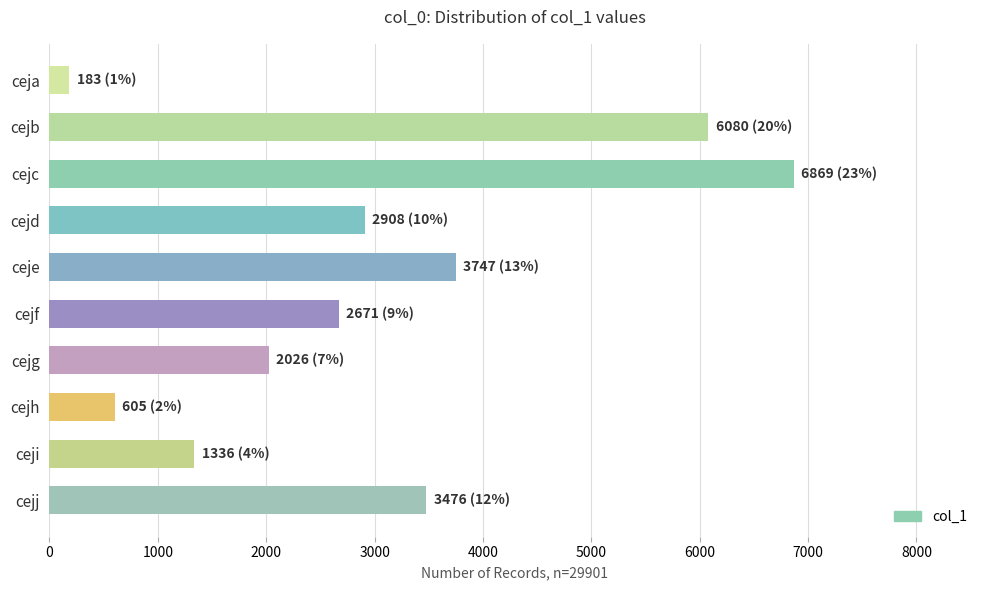

List the labels in order of value, smallest first.

ceja, cejh, ceji, cejg, cejf, cejd, cejj, ceje, cejb, cejc